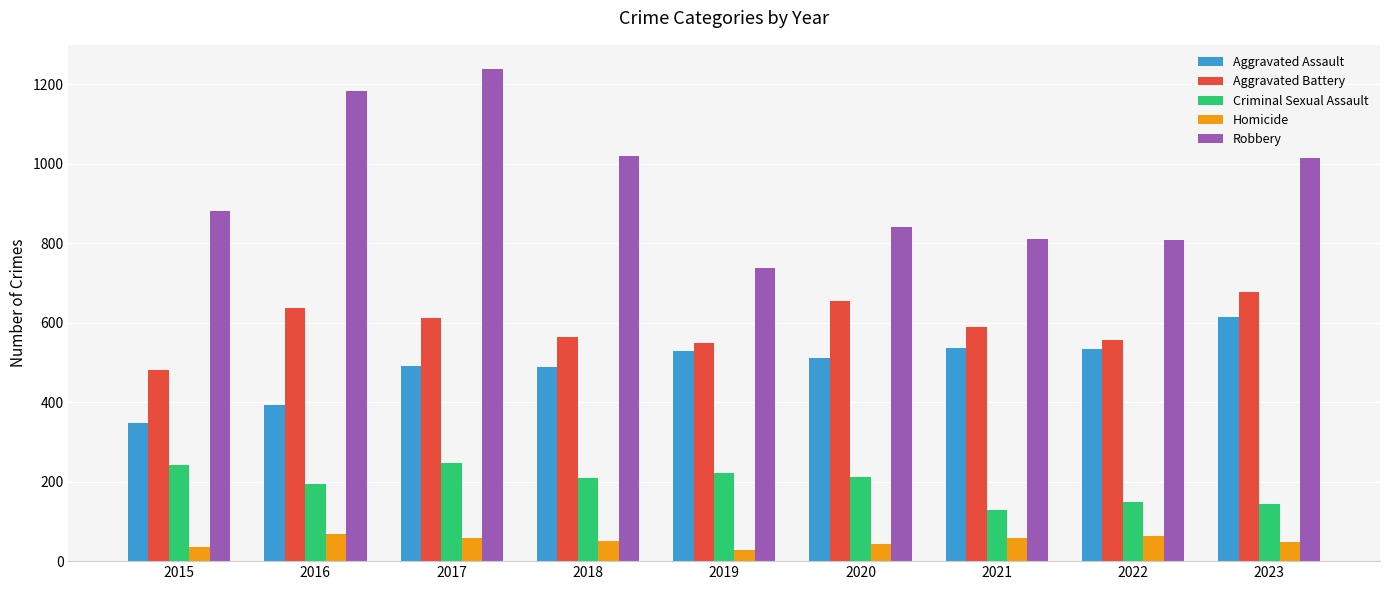

Is it true that Robbery equals 1252 at 2020?

False